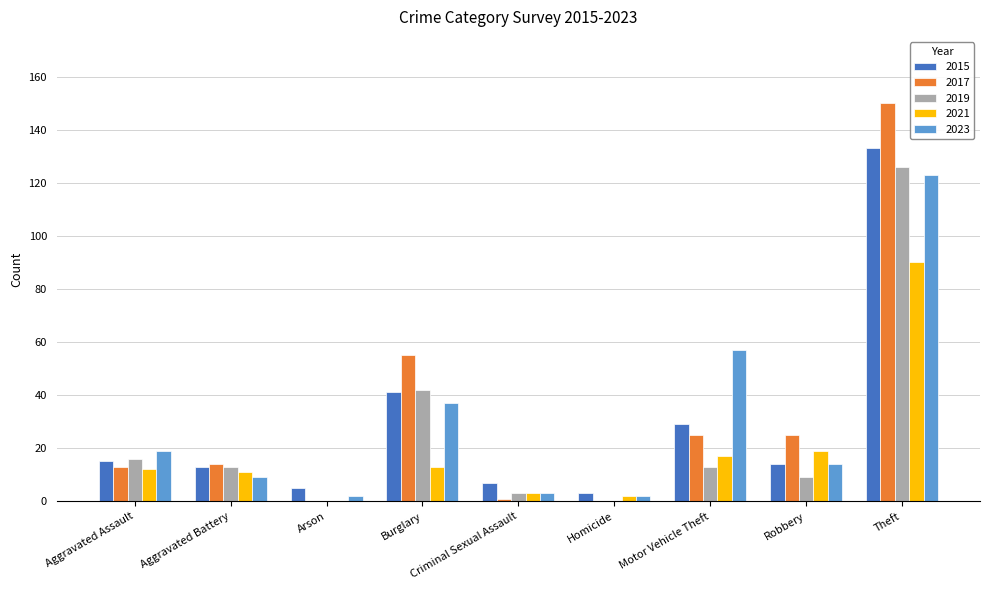

At which category is the sum across all series the highest?

Theft